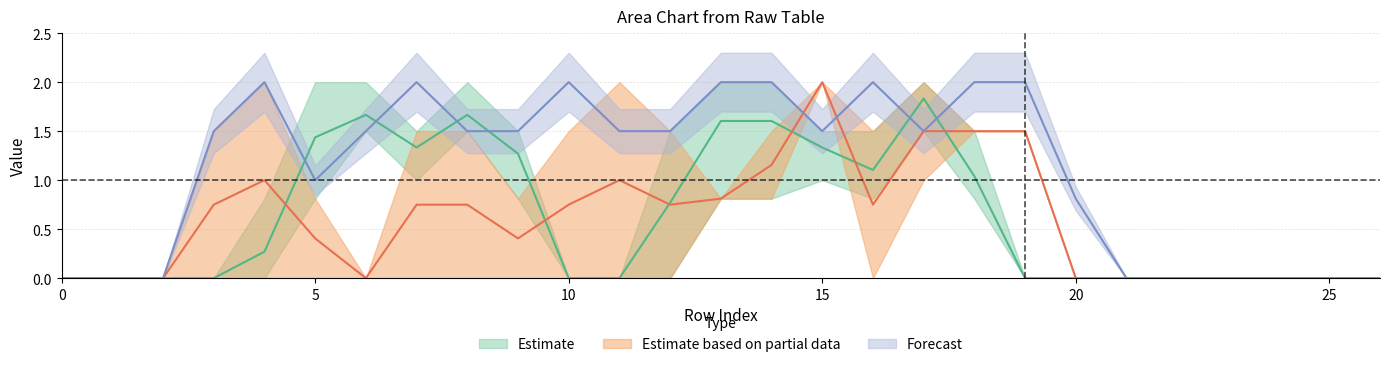

How many categories are shown in the chart?

27